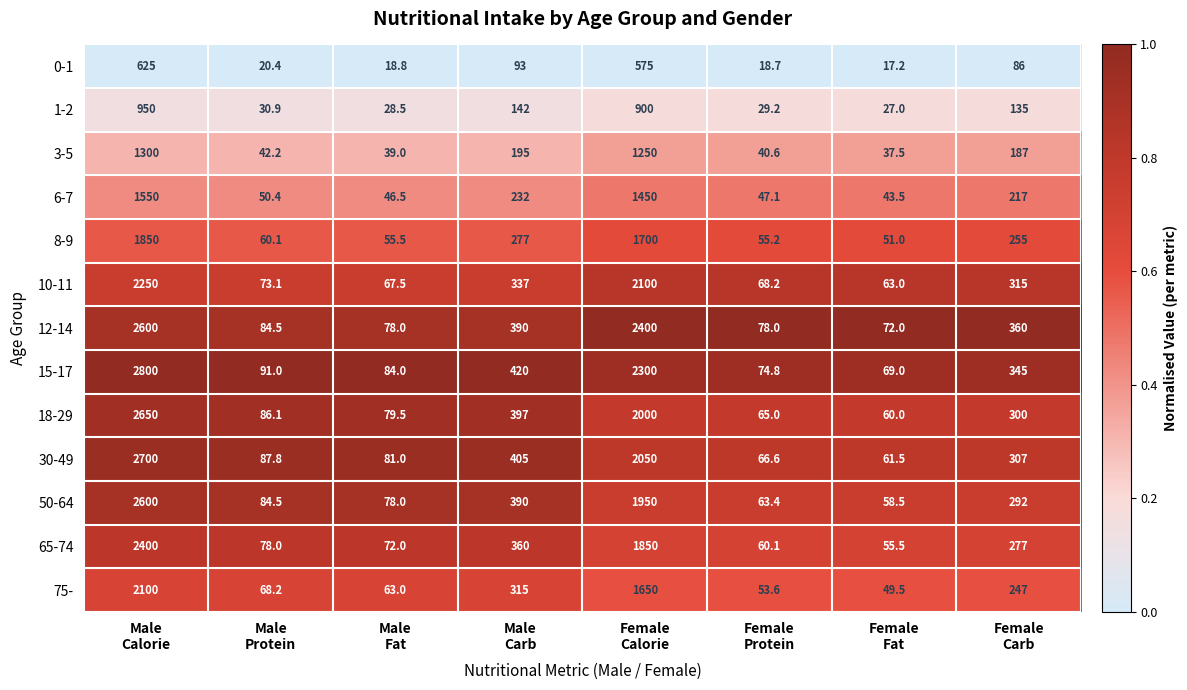

At Female
Fat, list the series in order from smallest to largest.

0-1, 1-2, 3-5, 6-7, 75-, 8-9, 65-74, 50-64, 18-29, 30-49, 10-11, 15-17, 12-14